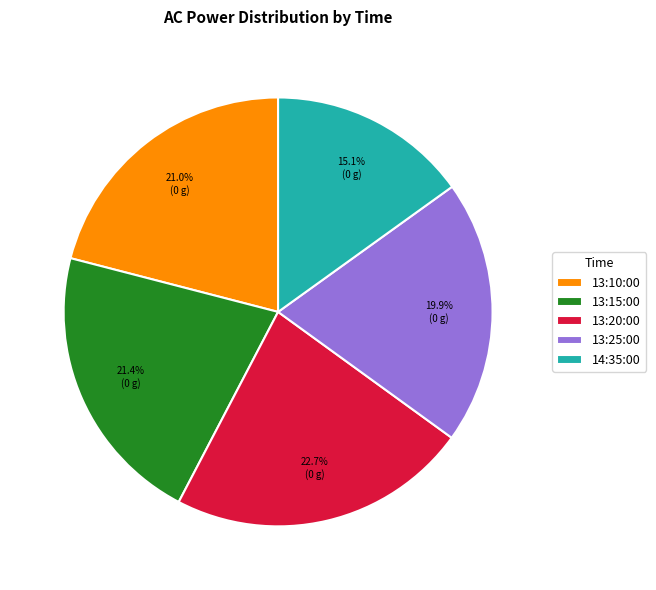

What portion of the pie excludes 13:25:00?

80.1%